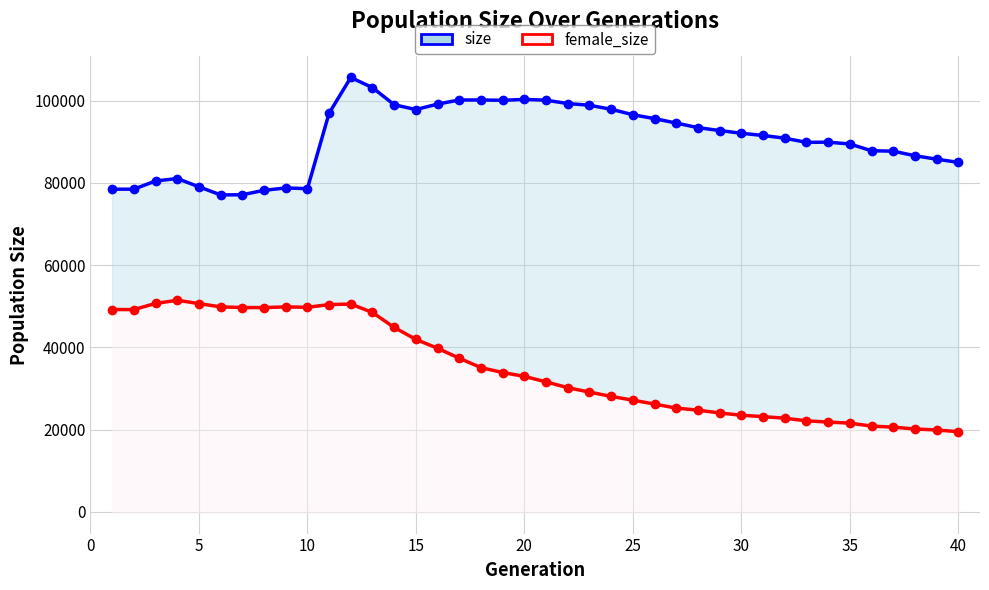

True or false: size and female_size intersect in this chart.

False